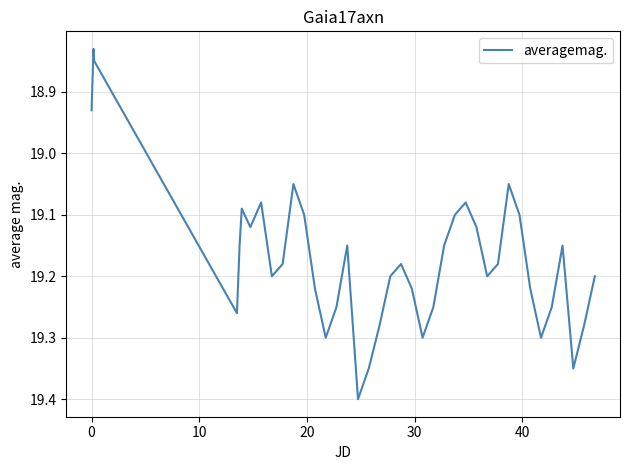

What is the difference between the maximum and minimum values?

0.6